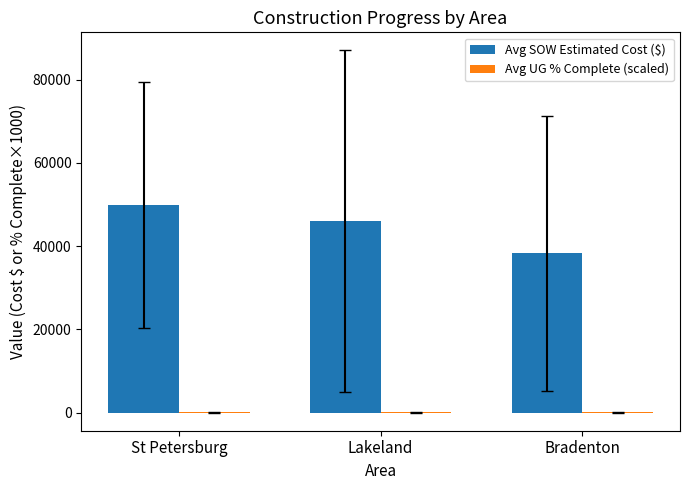

What is the maximum value for Avg SOW Estimated Cost ($)?

49937.4